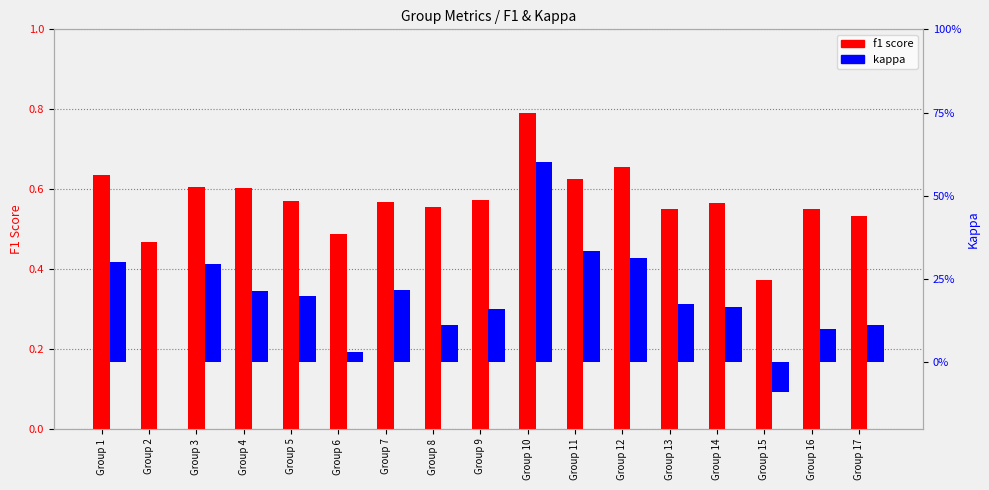

Rank the series at Group 15 from highest to lowest value.

f1 score, kappa